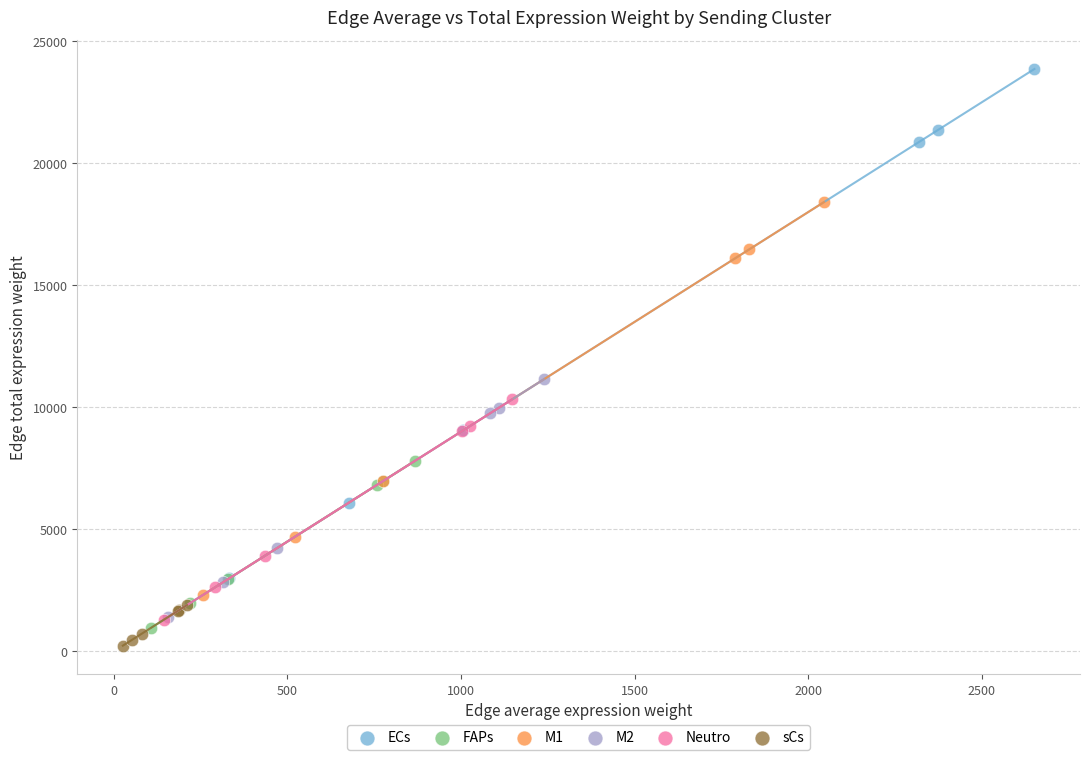

What are all the series names shown in the legend?

ECs, FAPs, M1, M2, Neutro, sCs